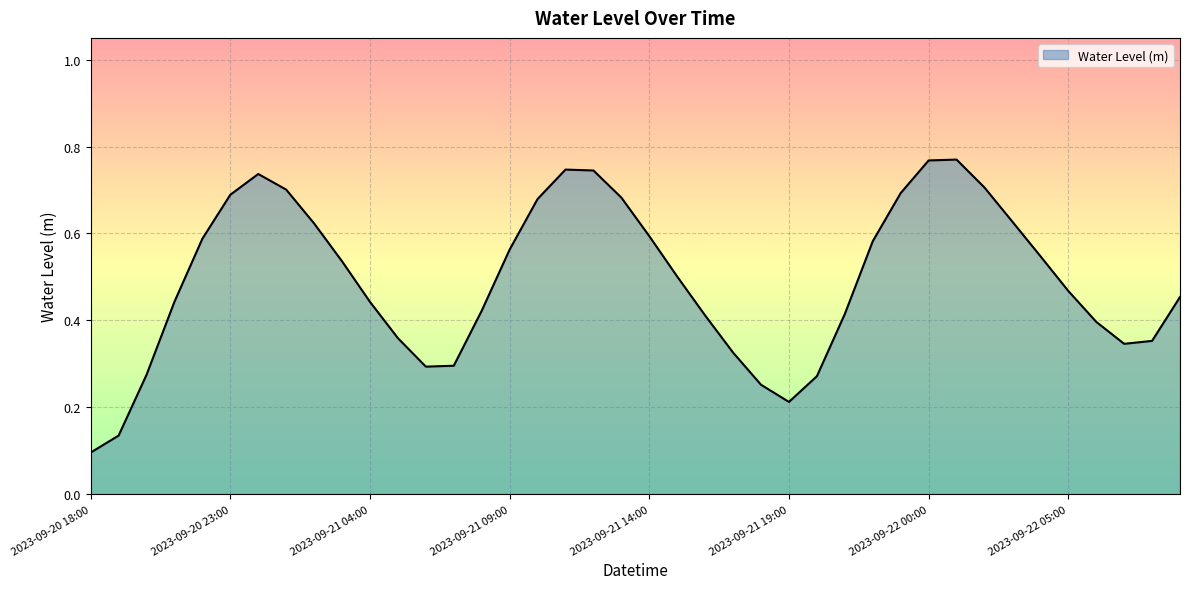

Reading left to right, list all the values displayed in this chart.

2023-09-20 18:00=0.1	2023-09-20 19:00=0.1	2023-09-20 20:00=0.3	2023-09-20 21:00=0.4	2023-09-20 22:00=0.6	2023-09-20 23:00=0.7	2023-09-21 00:00=0.7	2023-09-21 01:00=0.7	2023-09-21 02:00=0.6	2023-09-21 03:00=0.5	2023-09-21 04:00=0.4	2023-09-21 05:00=0.4	2023-09-21 06:00=0.3	2023-09-21 07:00=0.3	2023-09-21 08:00=0.4	2023-09-21 09:00=0.6	2023-09-21 10:00=0.7	2023-09-21 11:00=0.7	2023-09-21 12:00=0.7	2023-09-21 13:00=0.7	2023-09-21 14:00=0.6	2023-09-21 15:00=0.5	2023-09-21 16:00=0.4	2023-09-21 17:00=0.3	2023-09-21 18:00=0.3	2023-09-21 19:00=0.2	2023-09-21 20:00=0.3	2023-09-21 21:00=0.4	2023-09-21 22:00=0.6	2023-09-21 23:00=0.7	2023-09-22 00:00=0.8	2023-09-22 01:00=0.8	2023-09-22 02:00=0.7	2023-09-22 03:00=0.6	2023-09-22 04:00=0.5	2023-09-22 05:00=0.5	2023-09-22 06:00=0.4	2023-09-22 07:00=0.3	2023-09-22 08:00=0.4	2023-09-22 09:00=0.5